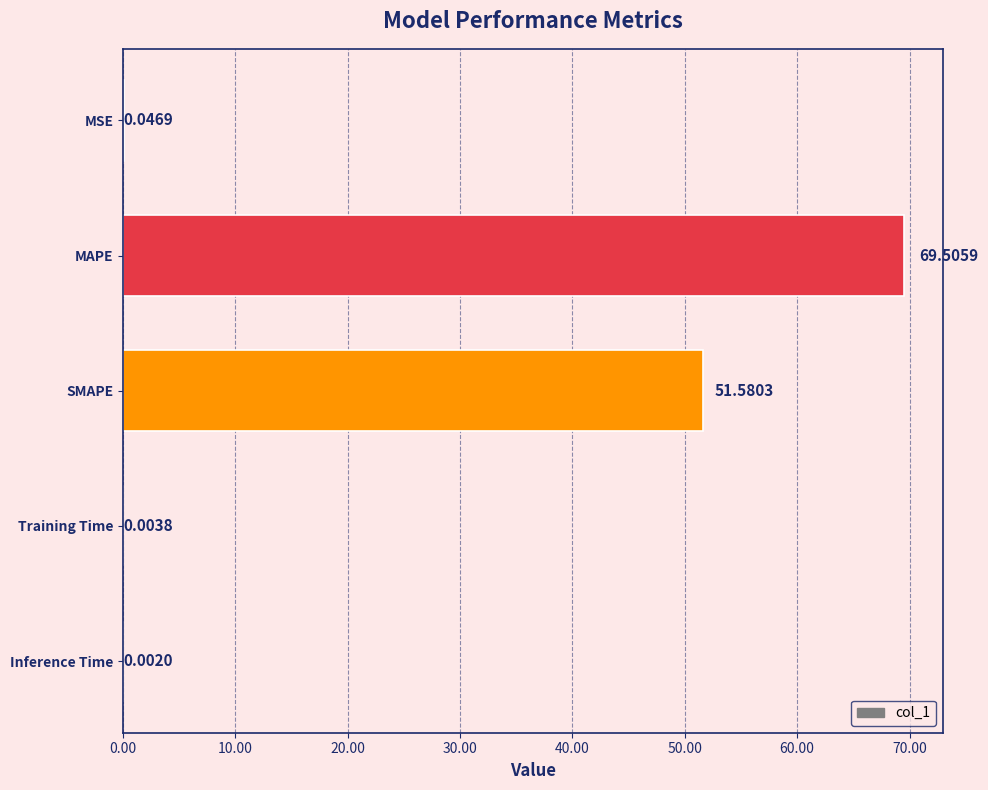

At which category does the chart reach its peak across all series?

MAPE